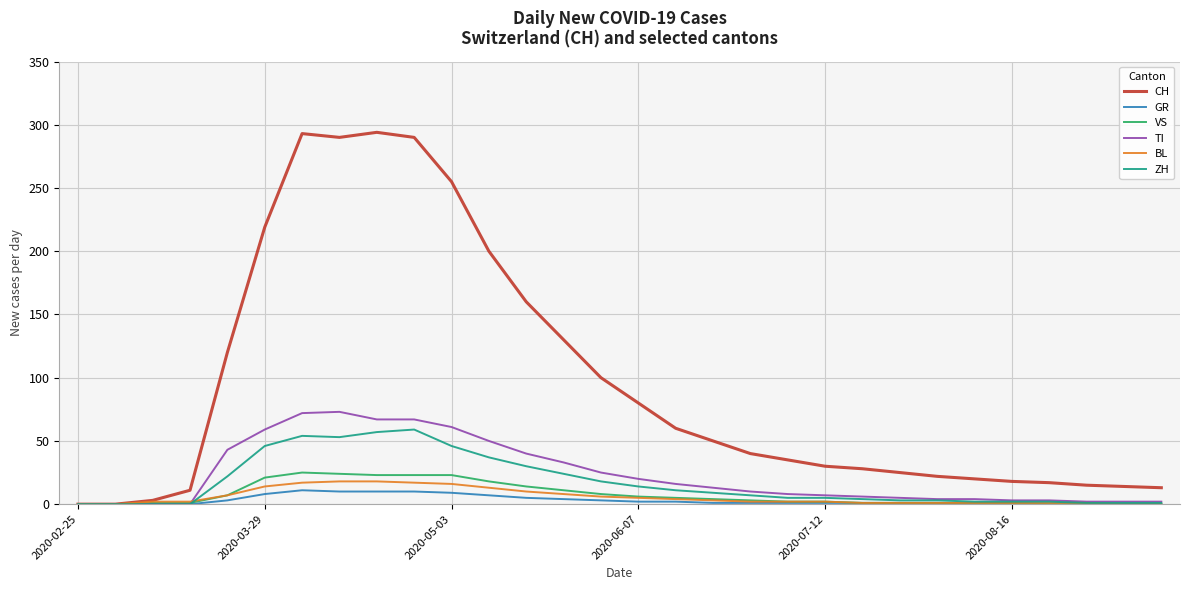

What is the maximum value for ZH?

59